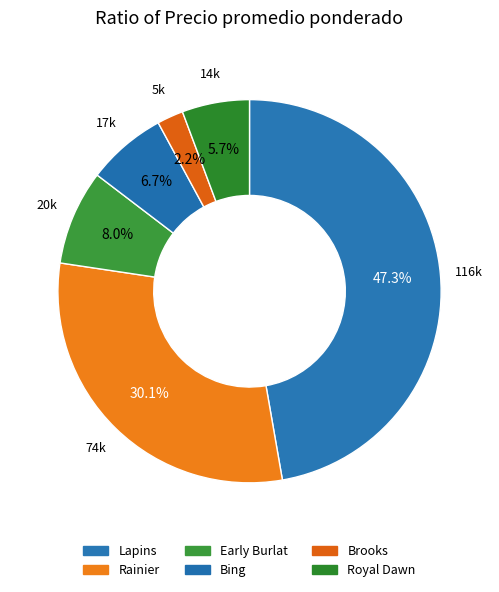

How many segments does this pie chart have?

6